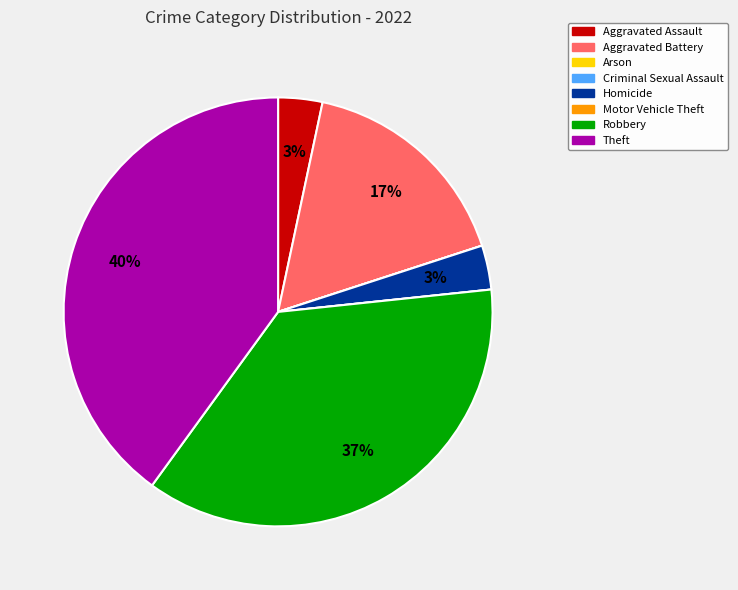

What percentage is the Aggravated Battery slice, to the nearest percent?

17%